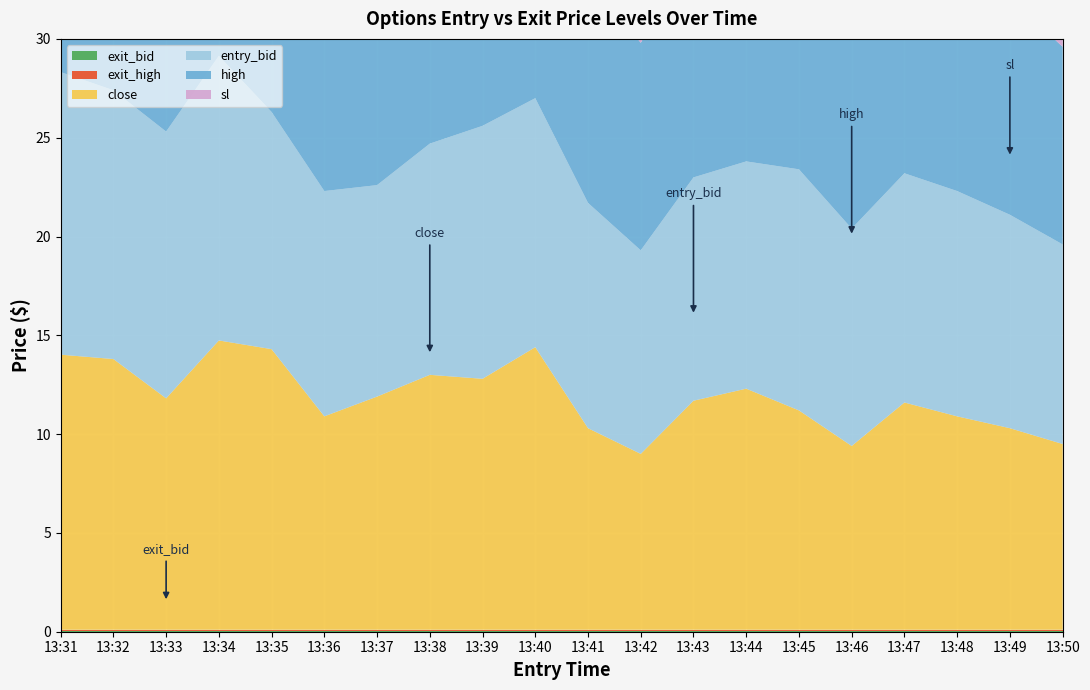

Reading left to right, extract all data points from this chart.

close: 13.9	13.7	11.7	14.6	14.2	10.8	11.8	12.9	12.7	14.3	10.2	8.9	11.6	12.2	11.1	9.3	11.5	10.8	10.2	9.4
high: 14.7	15.1	13.5	15.3	14.2	11.8	11.9	13.1	13.6	14.7	11.6	10.5	11.7	12.2	12.6	11.0	11.8	11.8	11.0	10.0
entry_bid: 14.3	13.6	13.5	14.4	12.0	11.4	10.7	11.7	12.8	12.6	11.4	10.3	11.3	11.5	12.2	11.0	11.6	11.4	10.8	10.1
sl: 24.9	24.0	23.7	24.2	23.5	22.2	21.4	22.0	21.8	21.9	21.3	20.6	21.3	21.4	21.3	21.1	21.3	21.1	20.8	20.2
exit_bid: 0.1	0.1	0.1	0.1	0.1	0.1	0.1	0.1	0.1	0.1	0.1	0.1	0.1	0.1	0.1	0.1	0.1	0.1	0.1	0.1
exit_high: 0.1	0.1	0.1	0.1	0.1	0.1	0.1	0.1	0.1	0.1	0.1	0.1	0.1	0.1	0.1	0.1	0.1	0.1	0.1	0.1